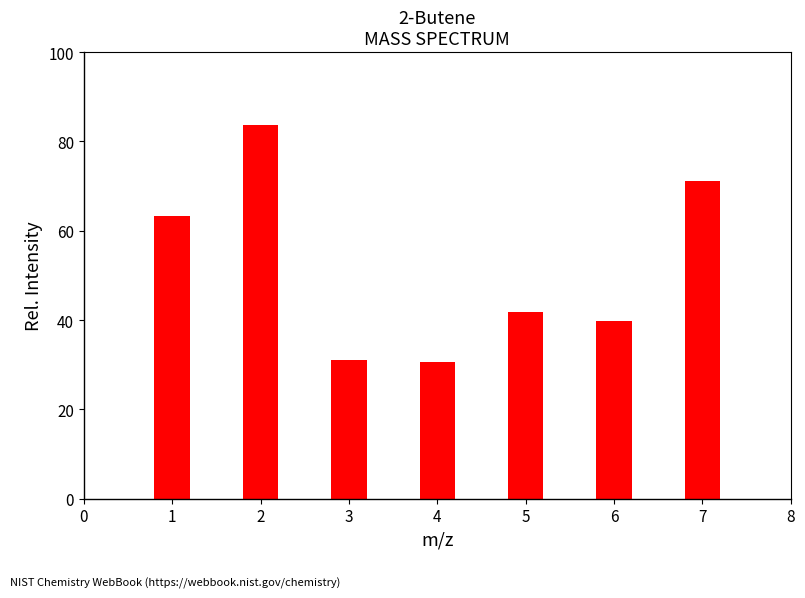

Is it true that the value at 2 is 51.5?

False